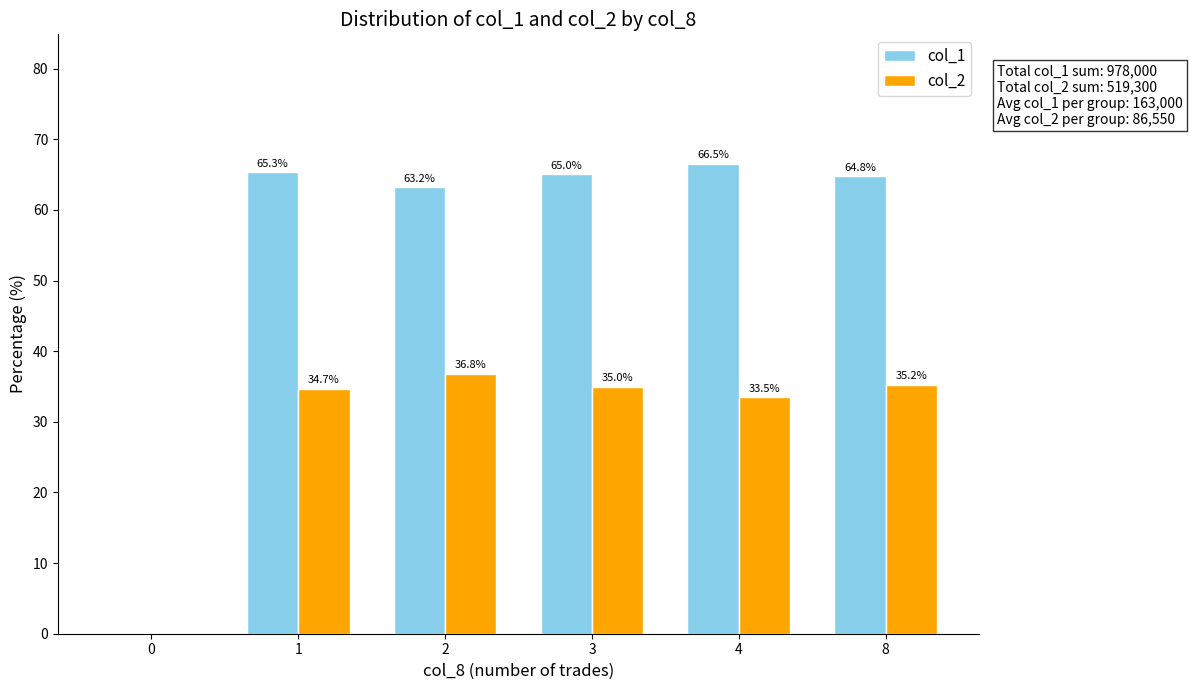

What is the total value across all series at 1?

100.0